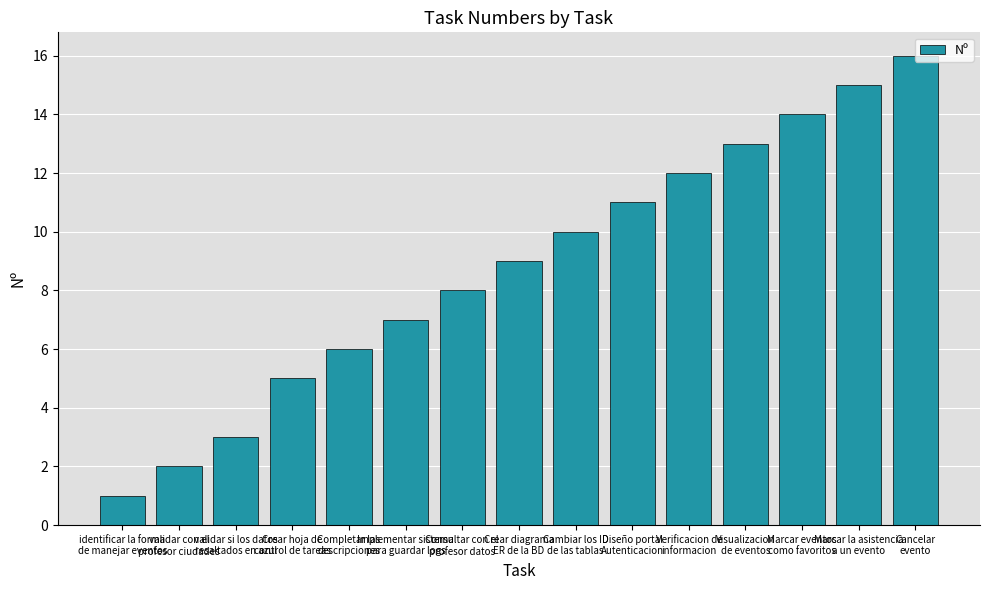

How many bars are there in total?

15